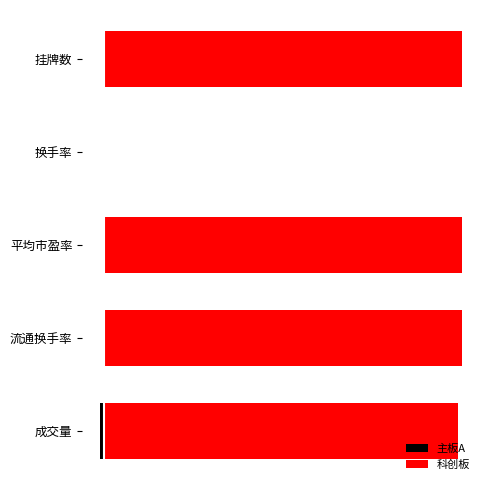

How many bars are there in total?

10